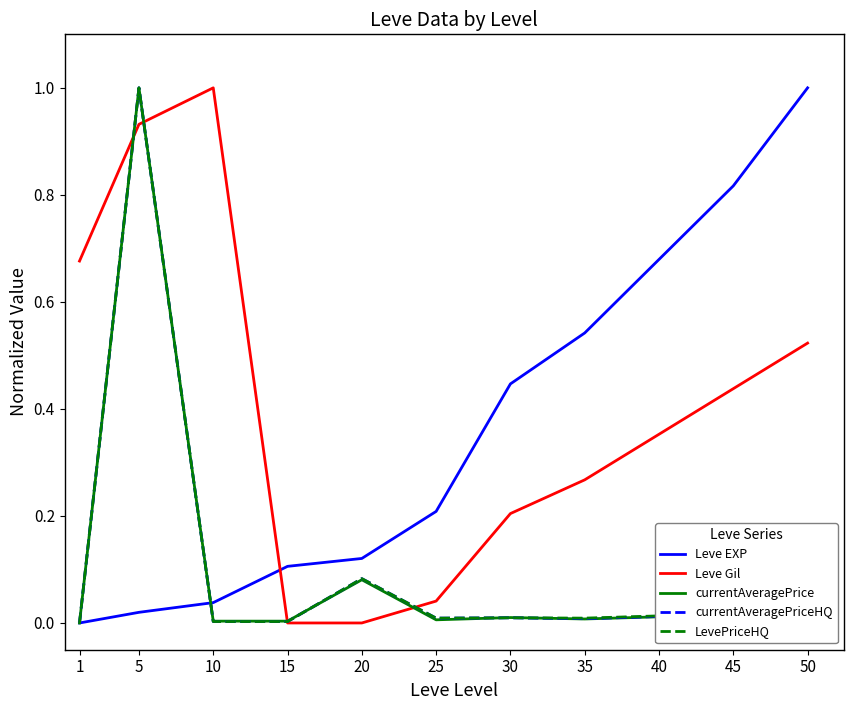

At which category is the sum across all series the highest?

5